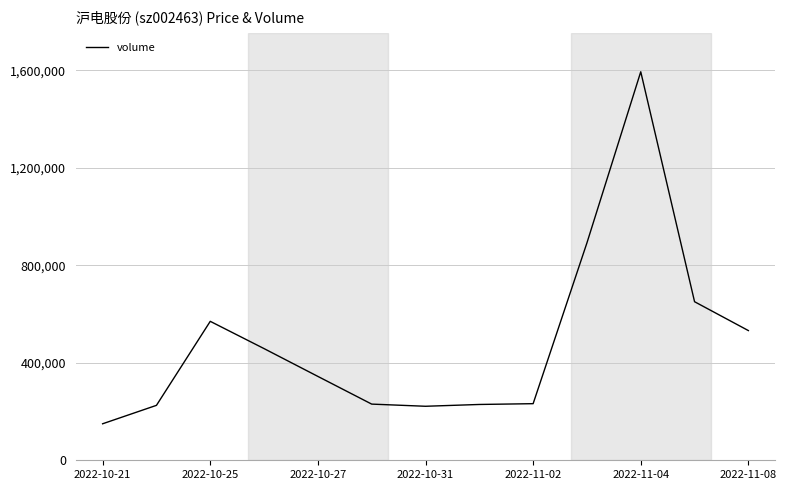

What is the maximum value shown in the chart?

1594179